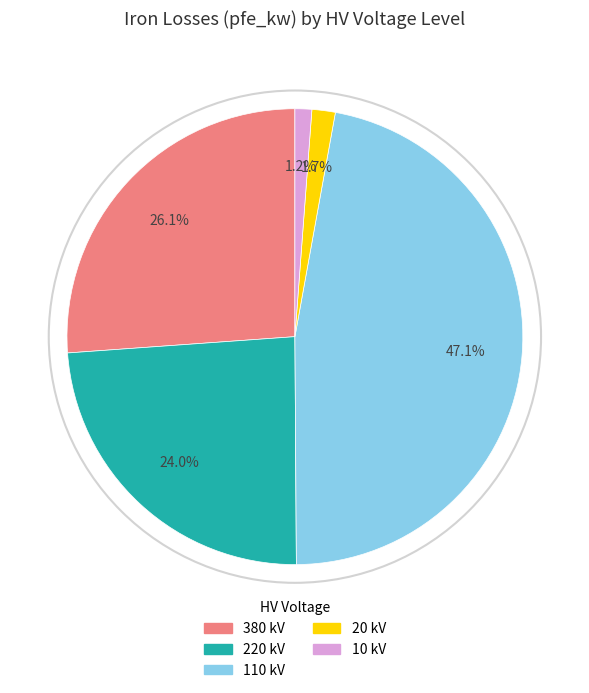

What is the largest slice in the pie chart?

110 kV